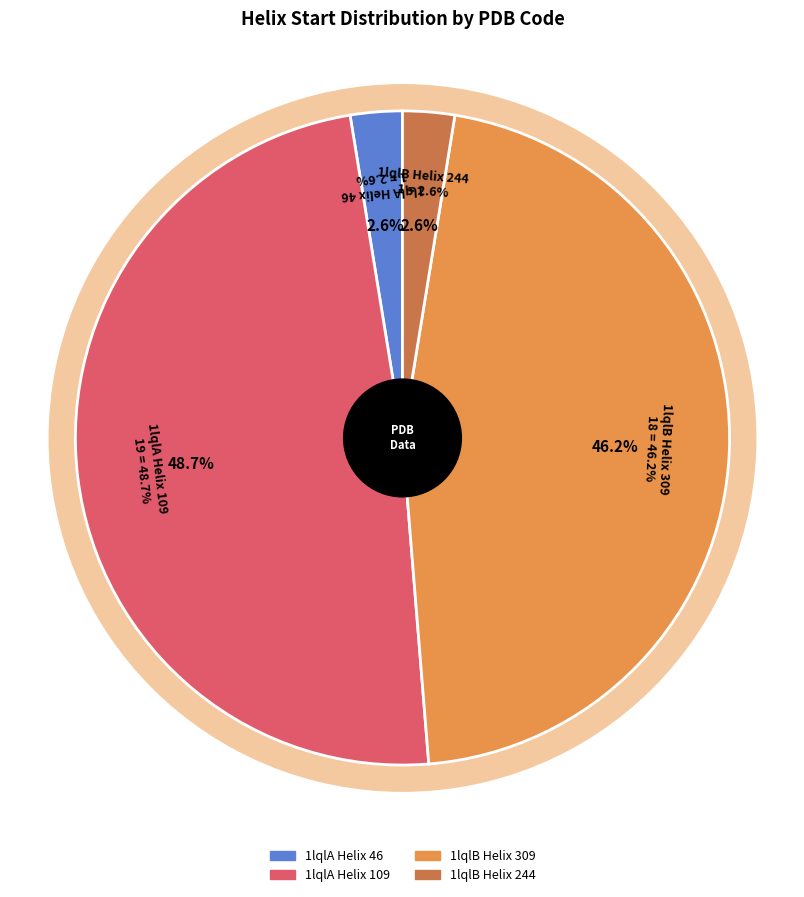

Count the number of slices in the pie.

4